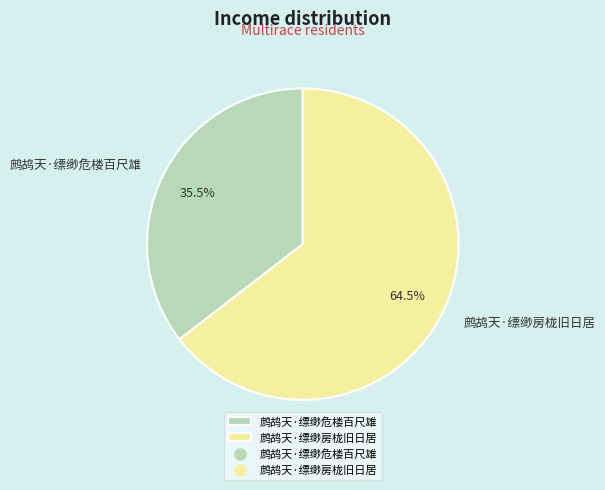

To the nearest percent, what is the combined percentage of 鹧鸪天·缥缈危楼百尺雄 and 鹧鸪天·缥缈房栊旧日居?

100%